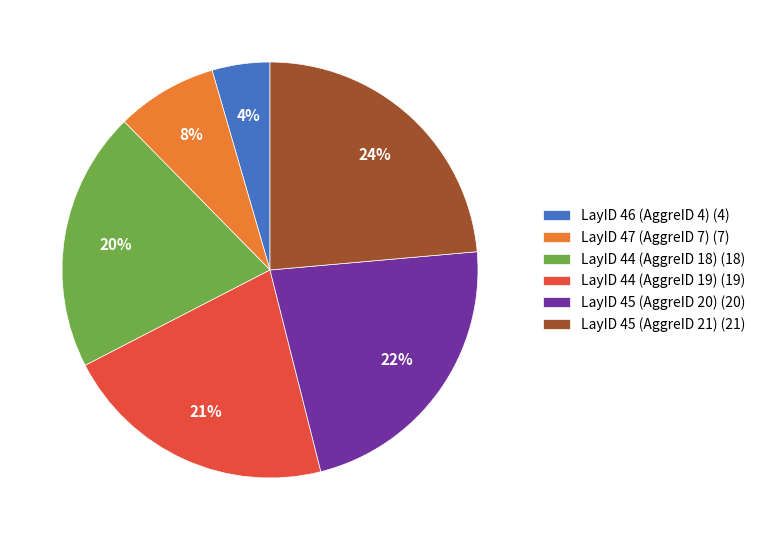

Combined, do LayID 45 (AggreID 21) (21) and LayID 46 (AggreID 4) (4) account for over 50%?

No